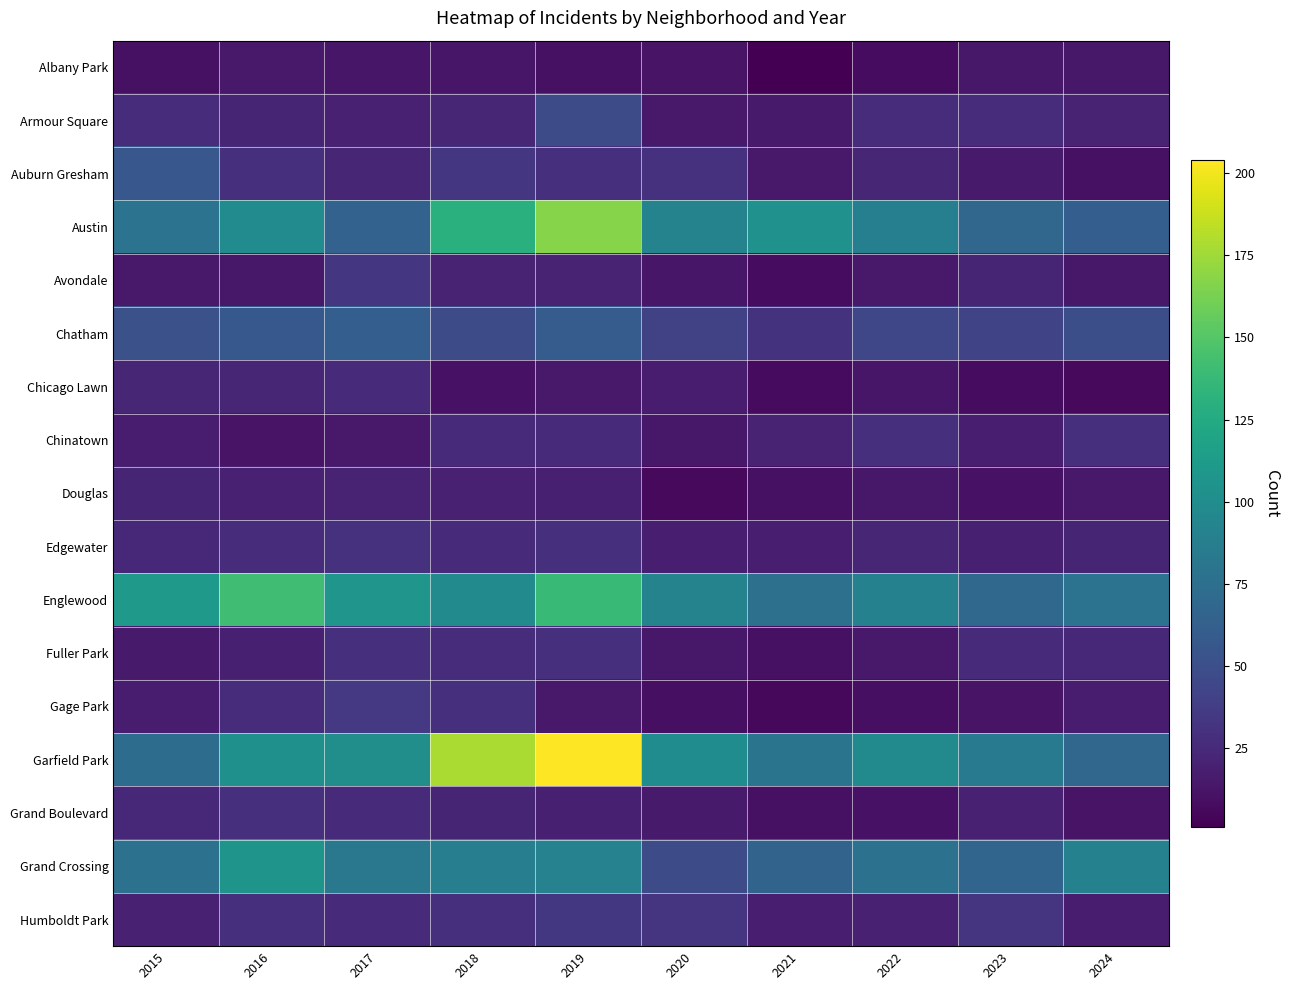

Which series has the largest total across all categories?

Garfield Park